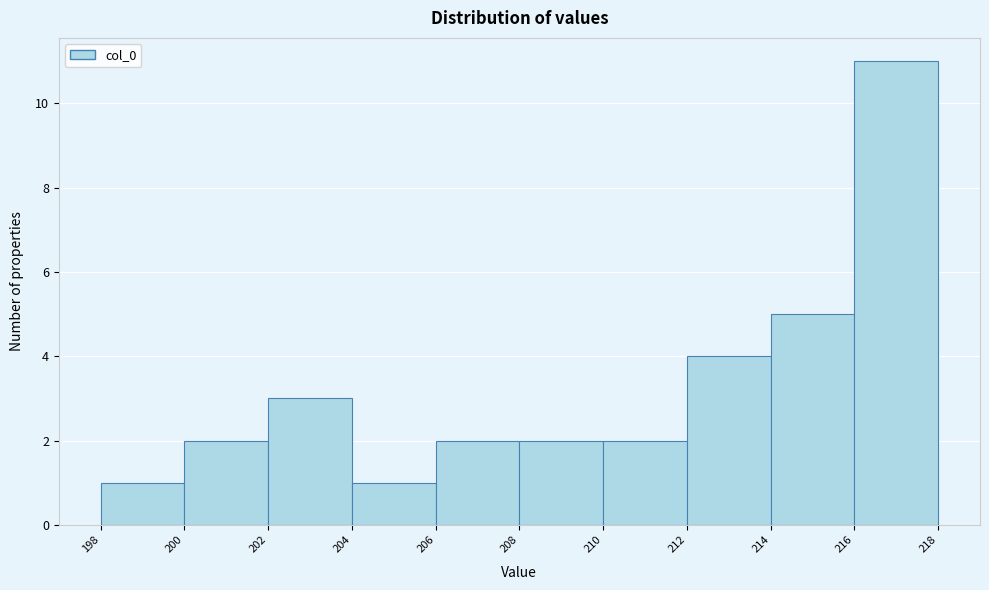

Reading left to right, transcribe this chart: for each bar, give the range it covers on the x-axis and its height. The values are not printed on the chart, so give them approximately, as read against the axis.

198 to 200: 1
200 to 202: 2
202 to 204: 3
204 to 206: 1
206 to 208: 2
208 to 210: 2
210 to 212: 2
212 to 214: 4
214 to 216: 5
216 to 218: 11